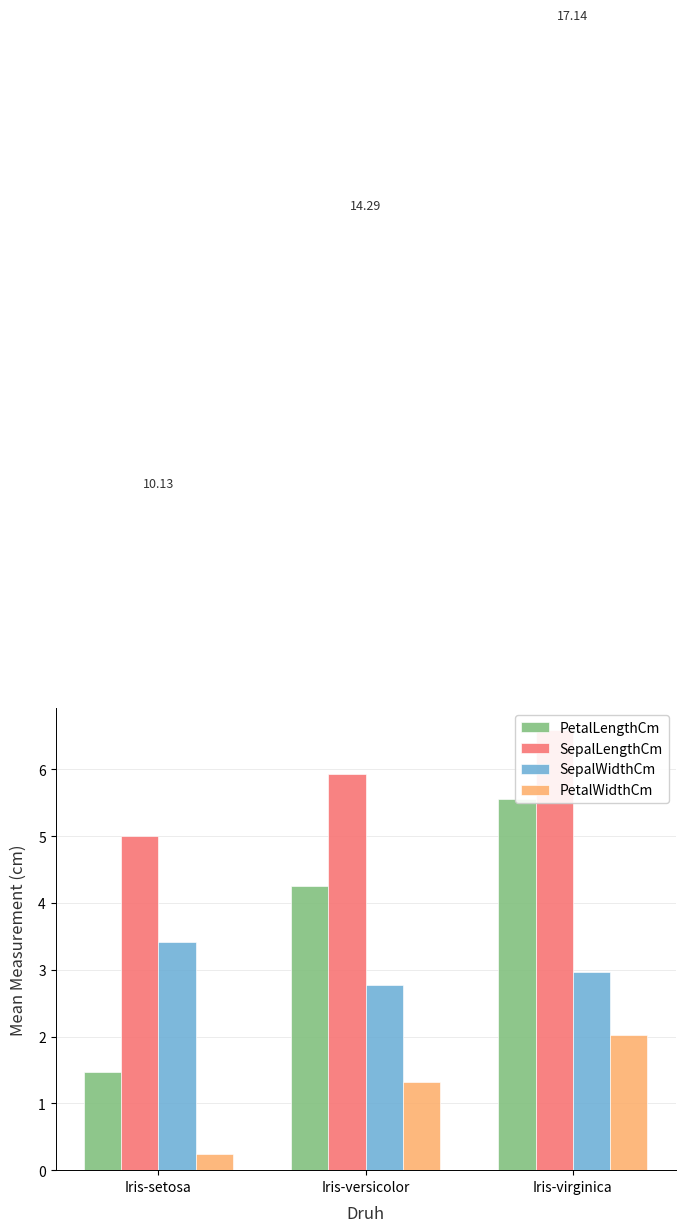

Which series has the widest spread of values?

PetalLengthCm